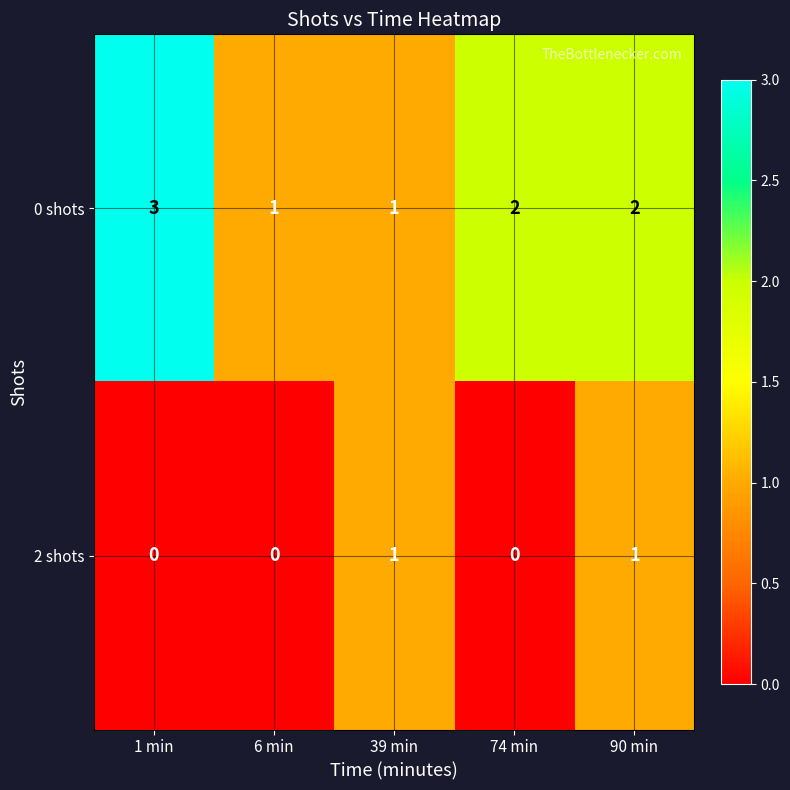

How many series are shown in this chart?

2